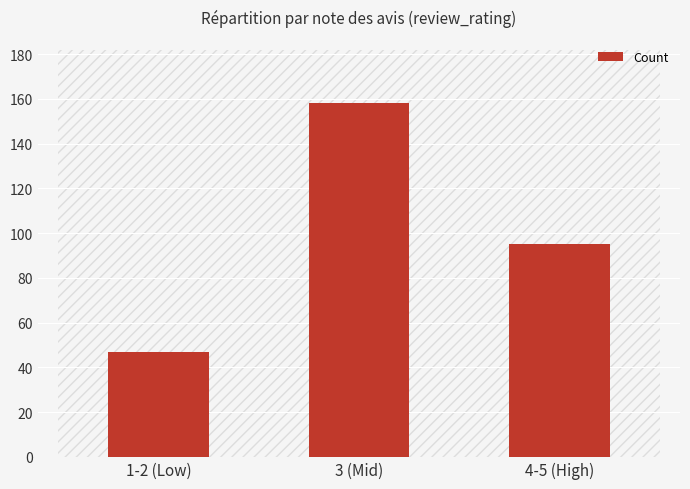

What is the label of the 2nd bar from the left?

3 (Mid)